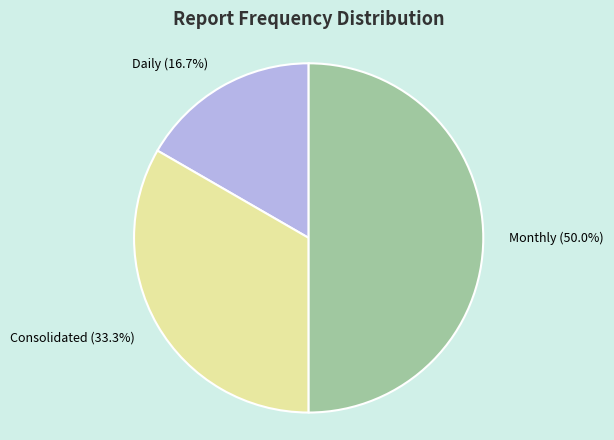

Approximately how many times larger is the value at Daily compared to Monthly?

0.3